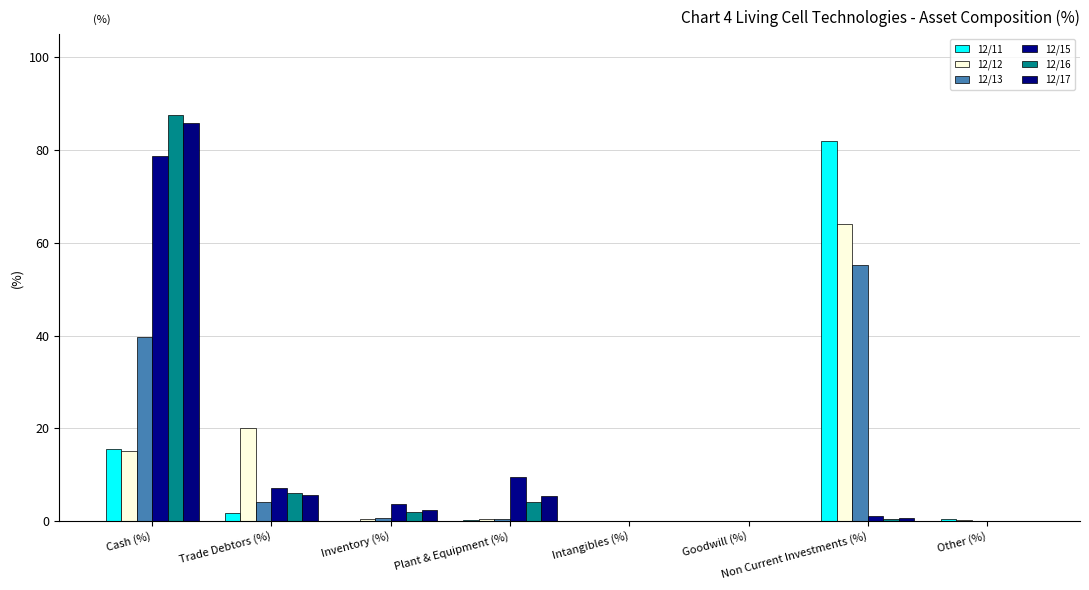

Is it true that 12/16 equals 8.8 at Trade Debtors (%)?

False